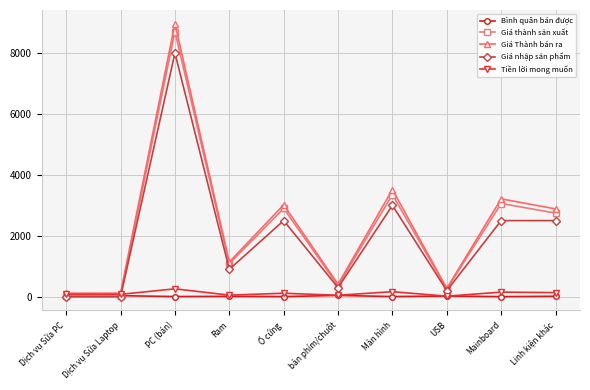

Which series changed the most between PC (bán) and Mainboard?

Giá Thành bán ra